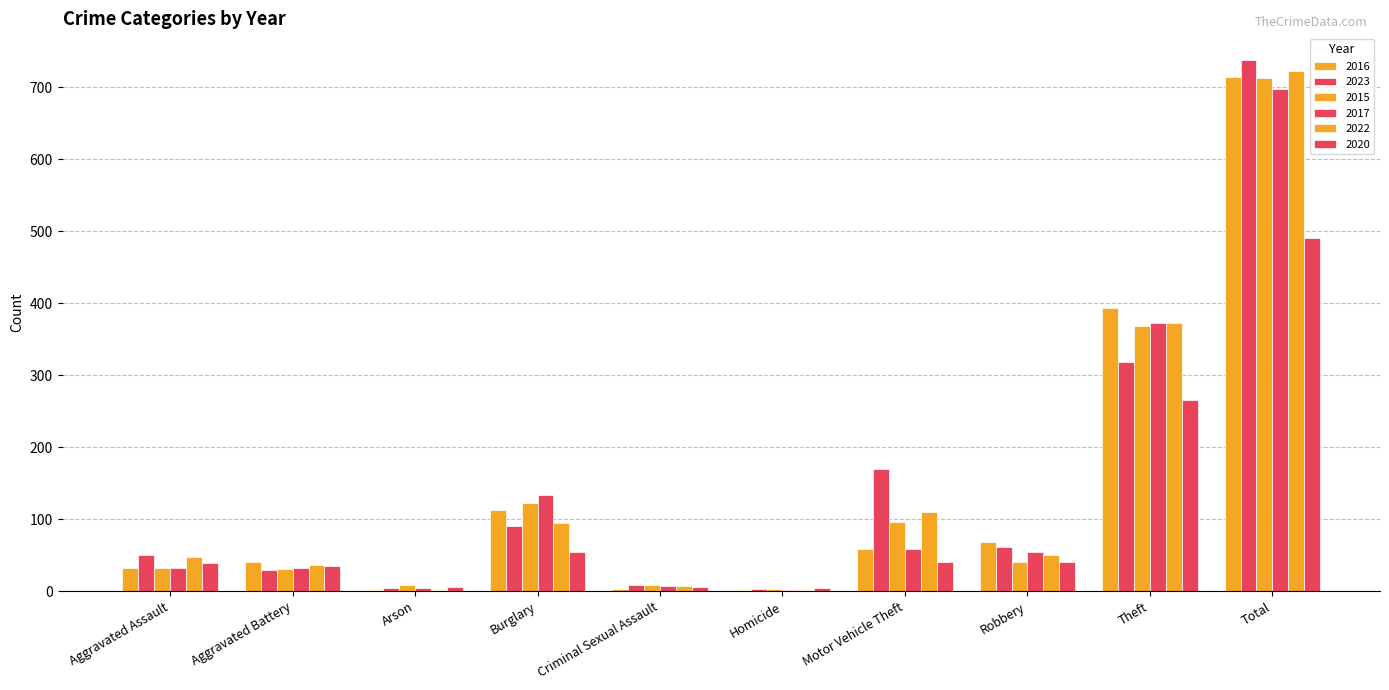

Are the bars horizontal?

No